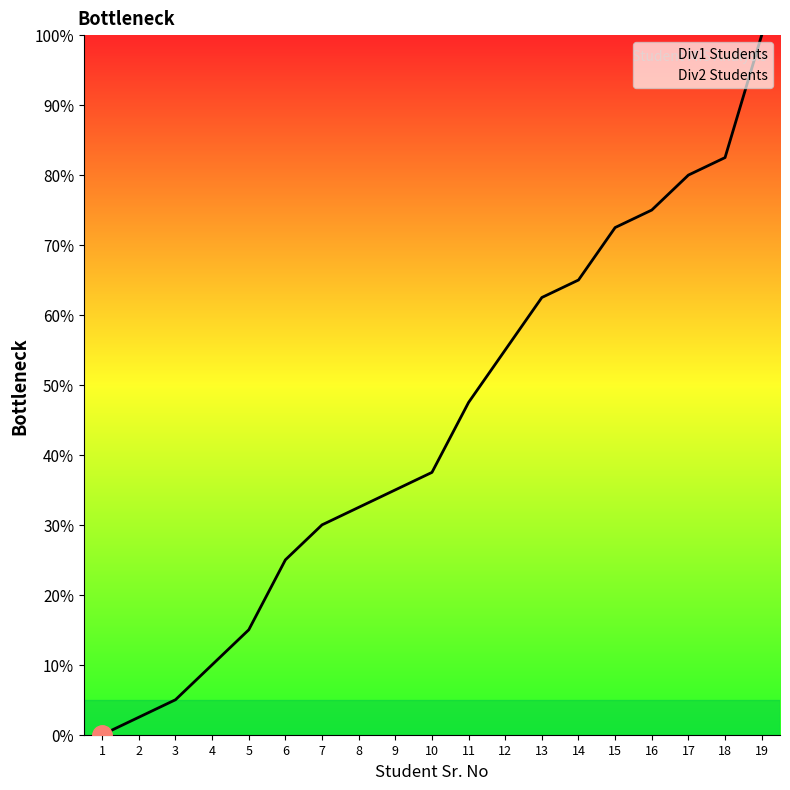

What is the difference between the maximum and minimum values in the Div1 Students series?

100.0